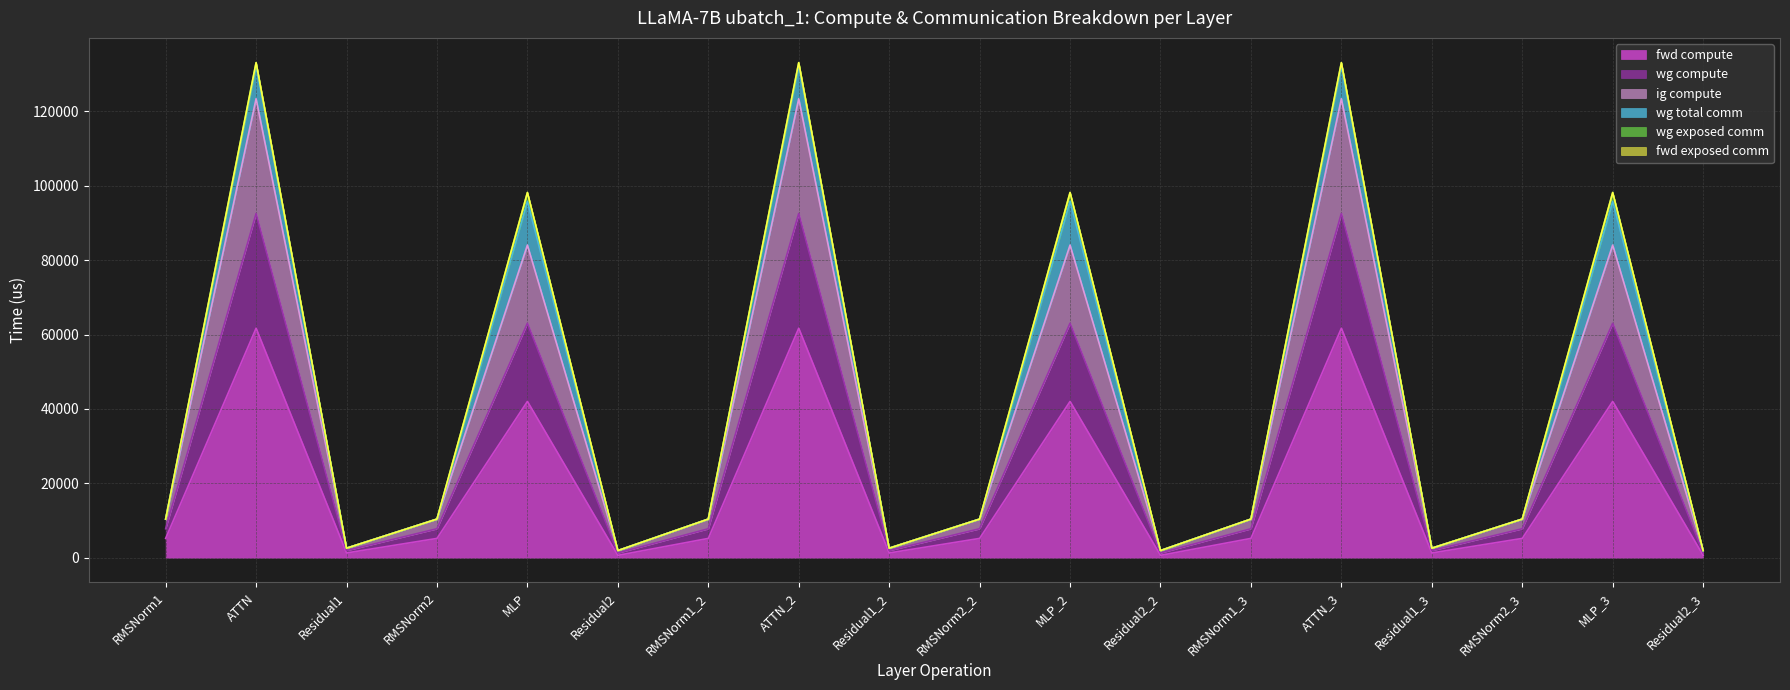

True or false: wg compute (line) and fwd exposed comm (line) intersect in this chart.

False